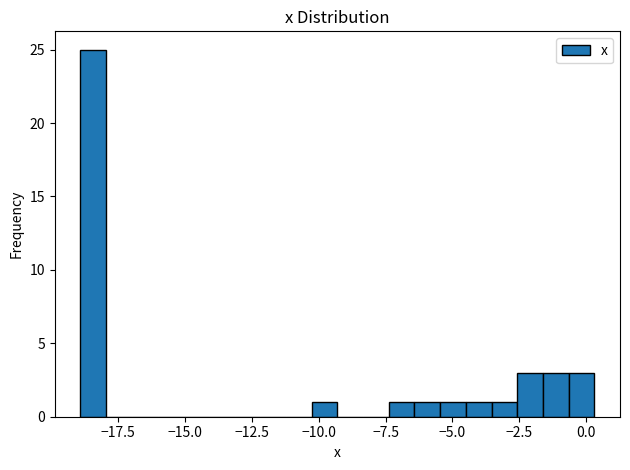

Read against the x-axis, roughly where is the centre of the tallest bar?

-18.5